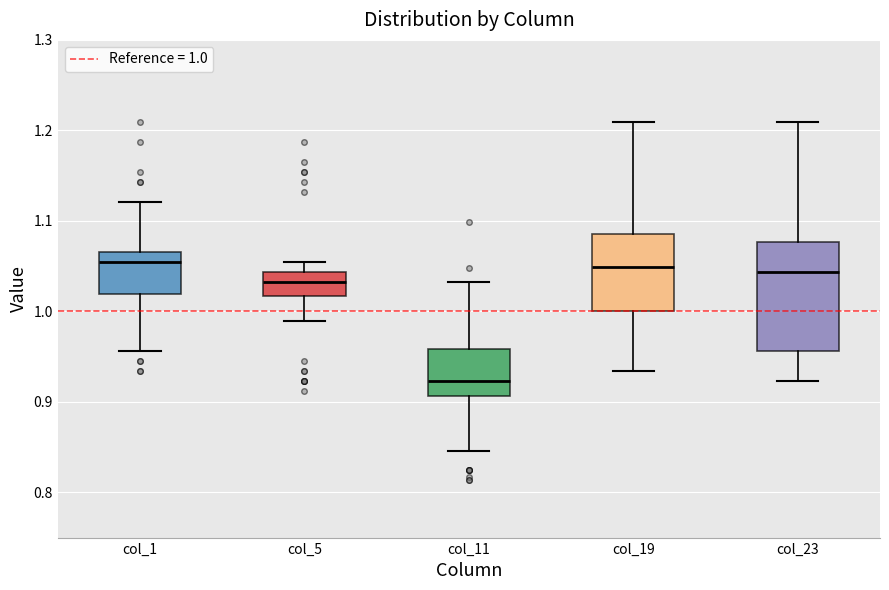

Where does the lower whisker of the box for col_11 end on the y-axis? The values are not printed on the chart, so give them approximately, as read against the axis.

0.85